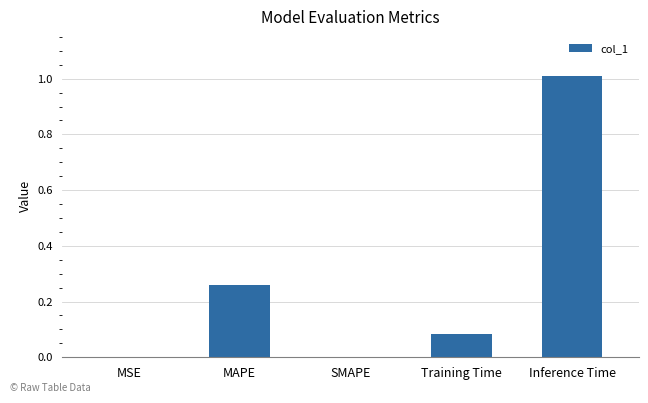

The chart shows a value of 1.0 at Inference Time. True or false?

True